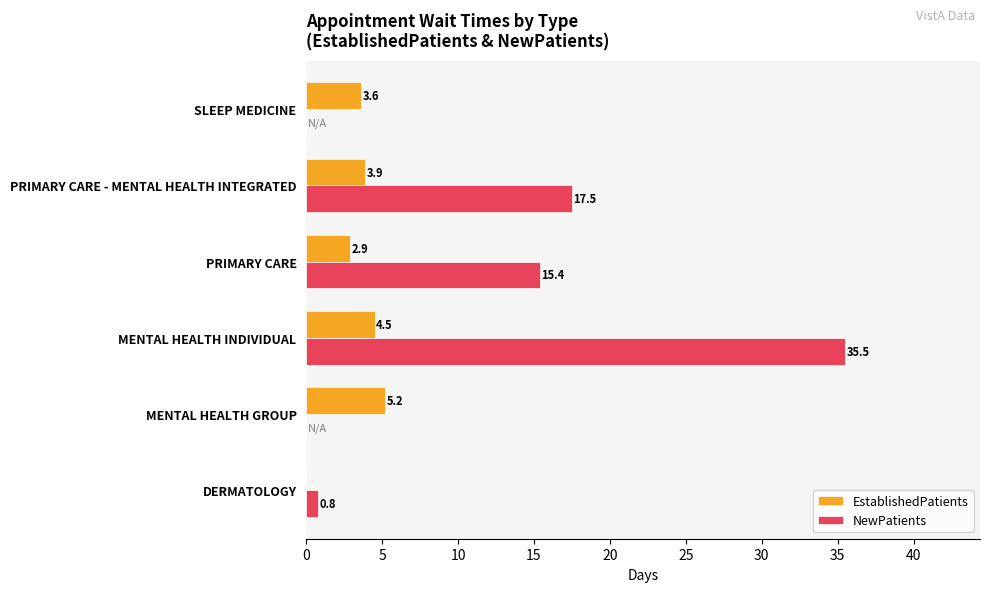

How many categories are shown in the chart?

6